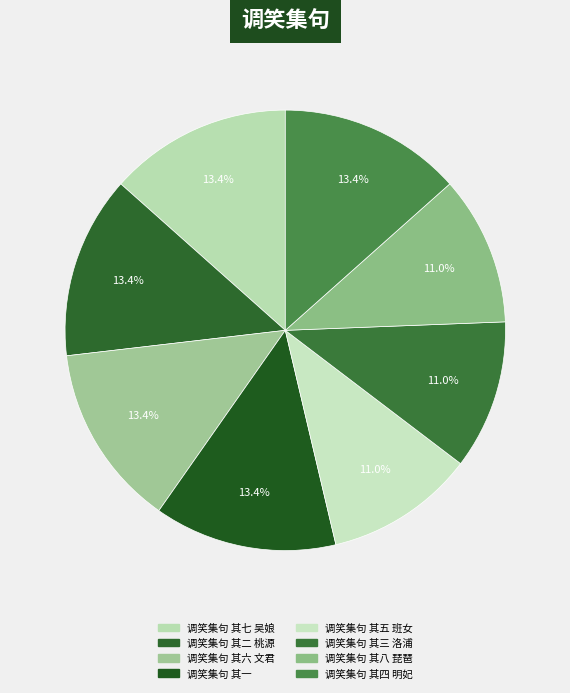

What percentage is NOT represented by 调笑集句 其六 文君?

86.6%